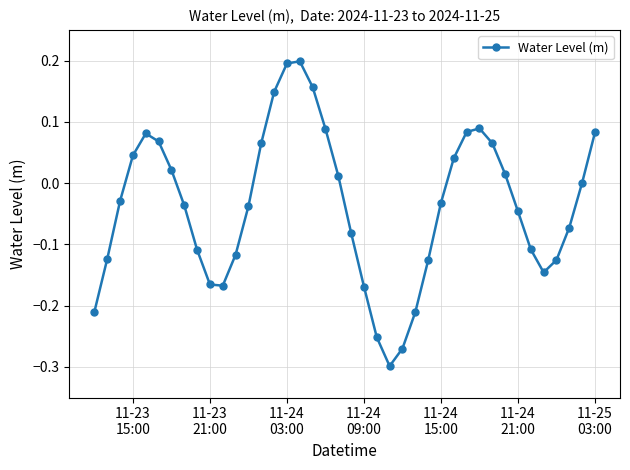

True or false: the data has more than 1 interior local peaks.

True